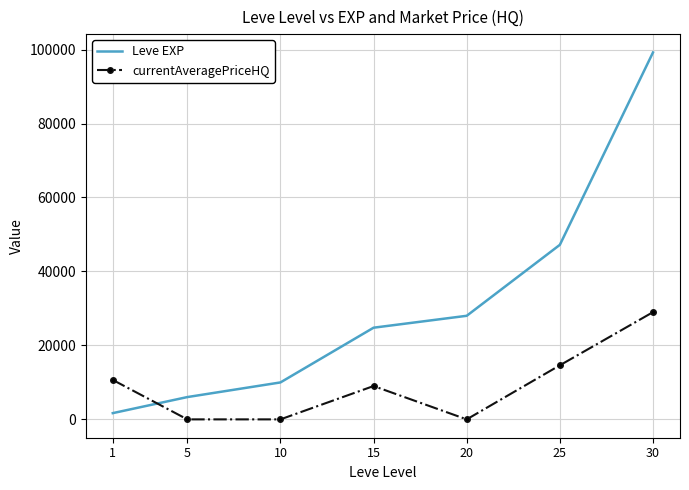

At which category is the sum across all series the highest?

30